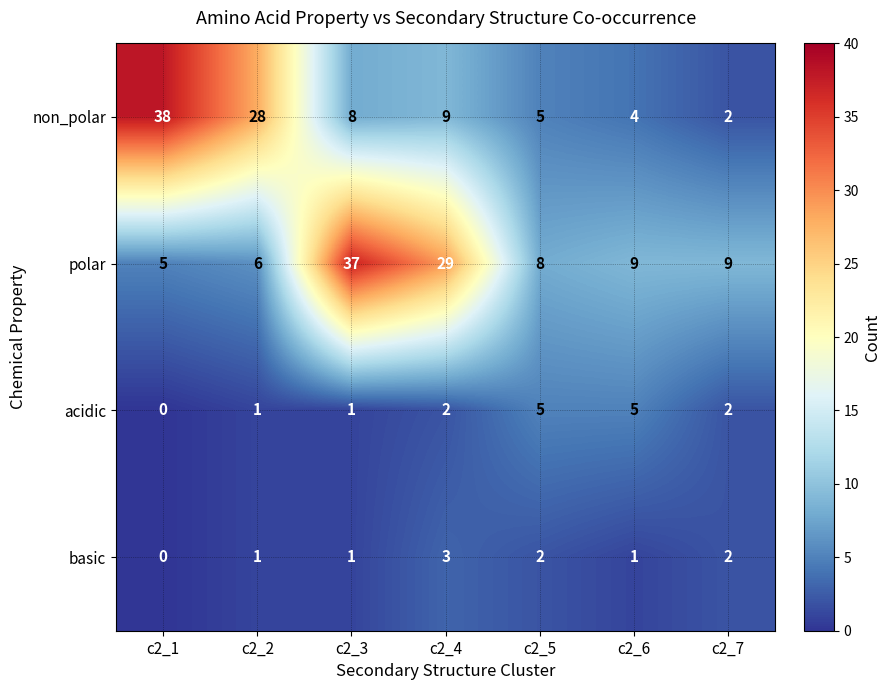

Which category has the highest value in the polar series?

c2_3